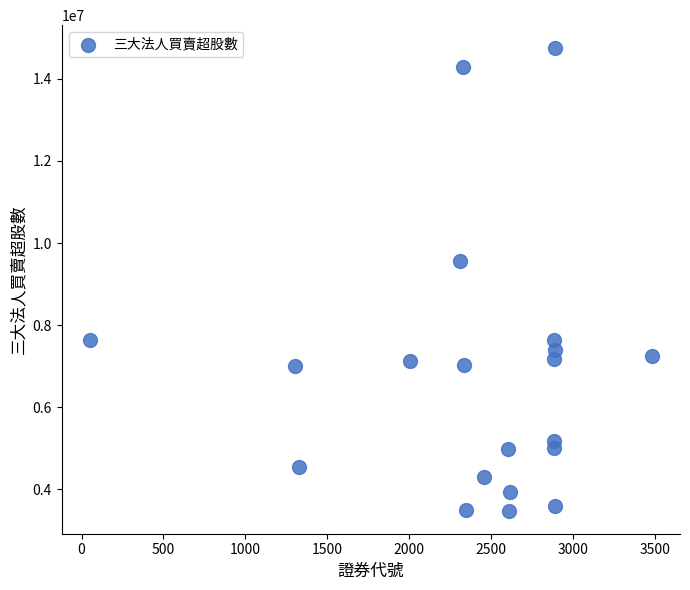

What is the range of Y values (max minus min)?

11258000